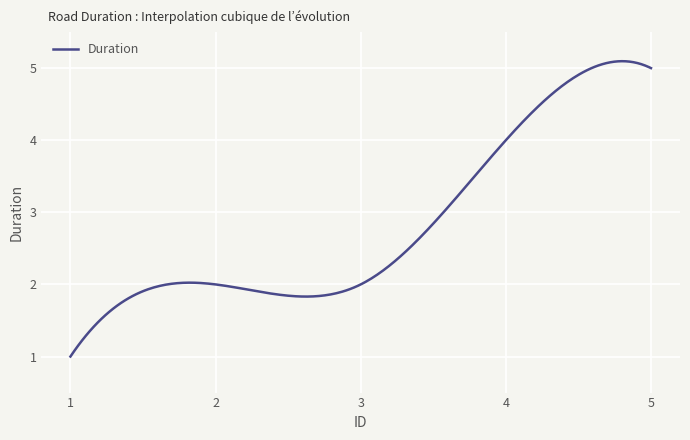

What is the difference between the maximum and minimum values?

4.1